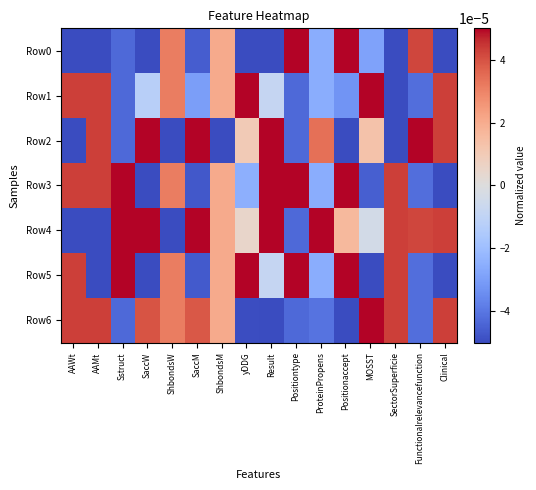

How many data points does each series have?

16